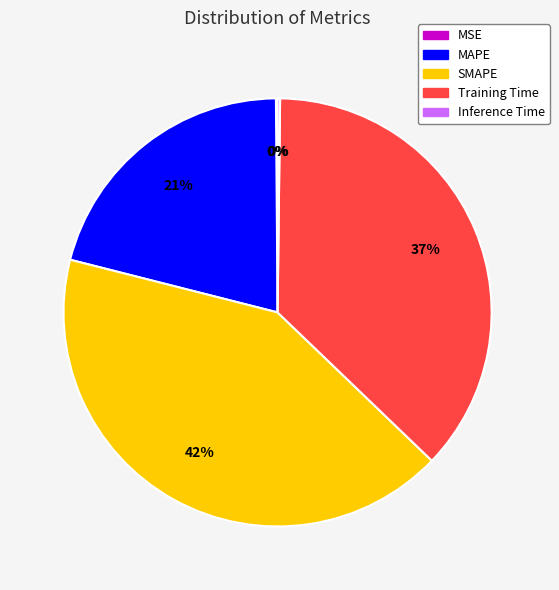

Do MAPE and Training Time together represent more than half of the pie?

Yes